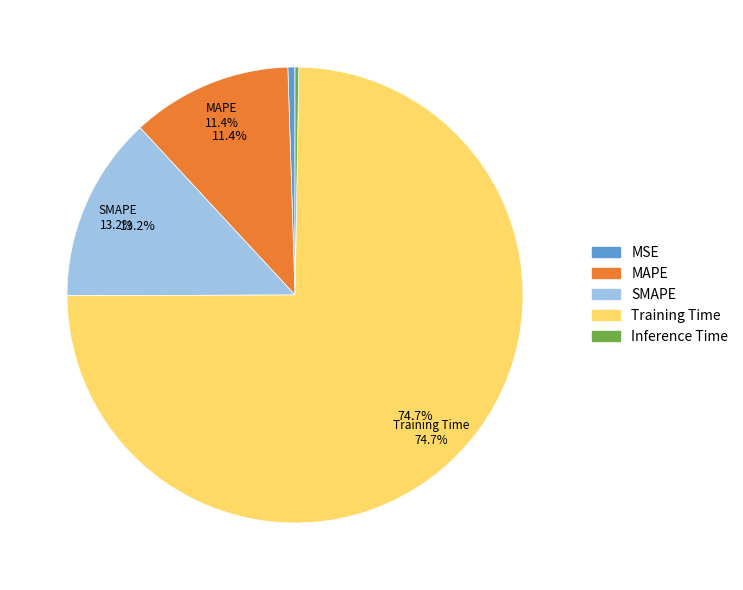

How many slices are in this pie chart?

5